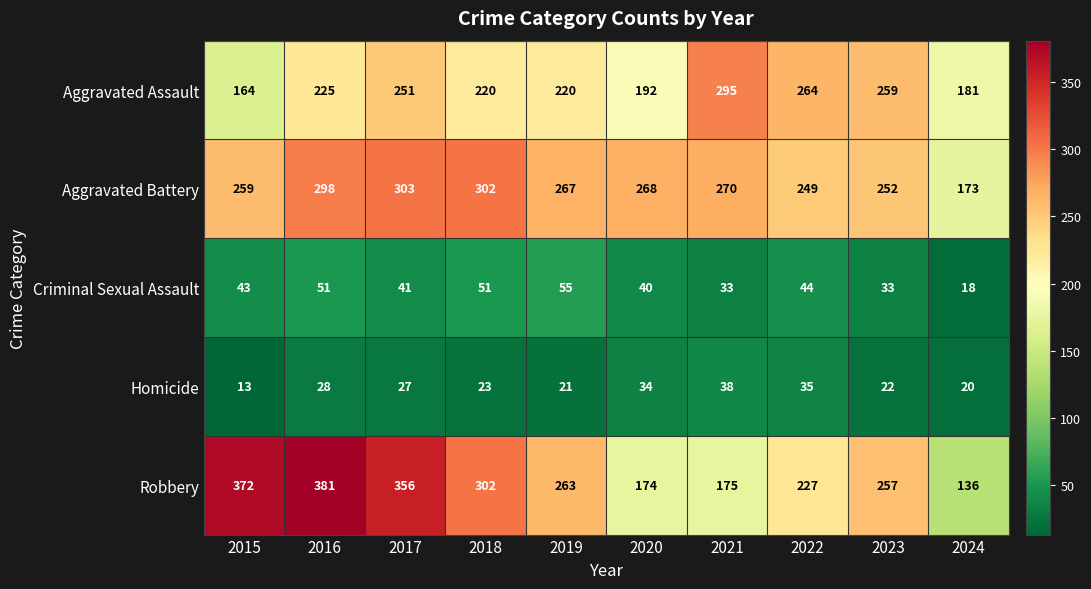

What is the difference between the Aggravated Battery values at 2024 and 2016?

125